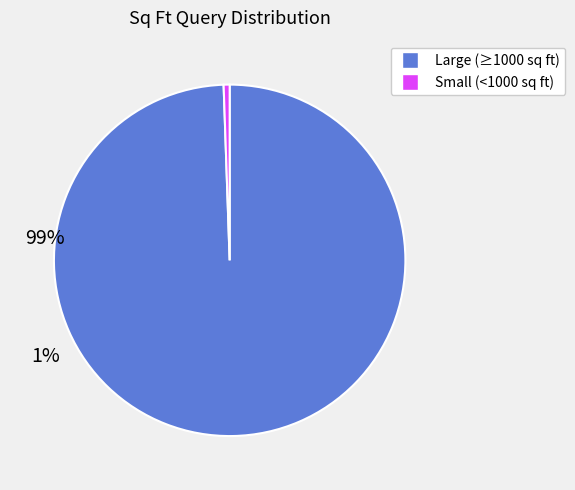

Is there any slice that represents more than half of the pie?

Yes